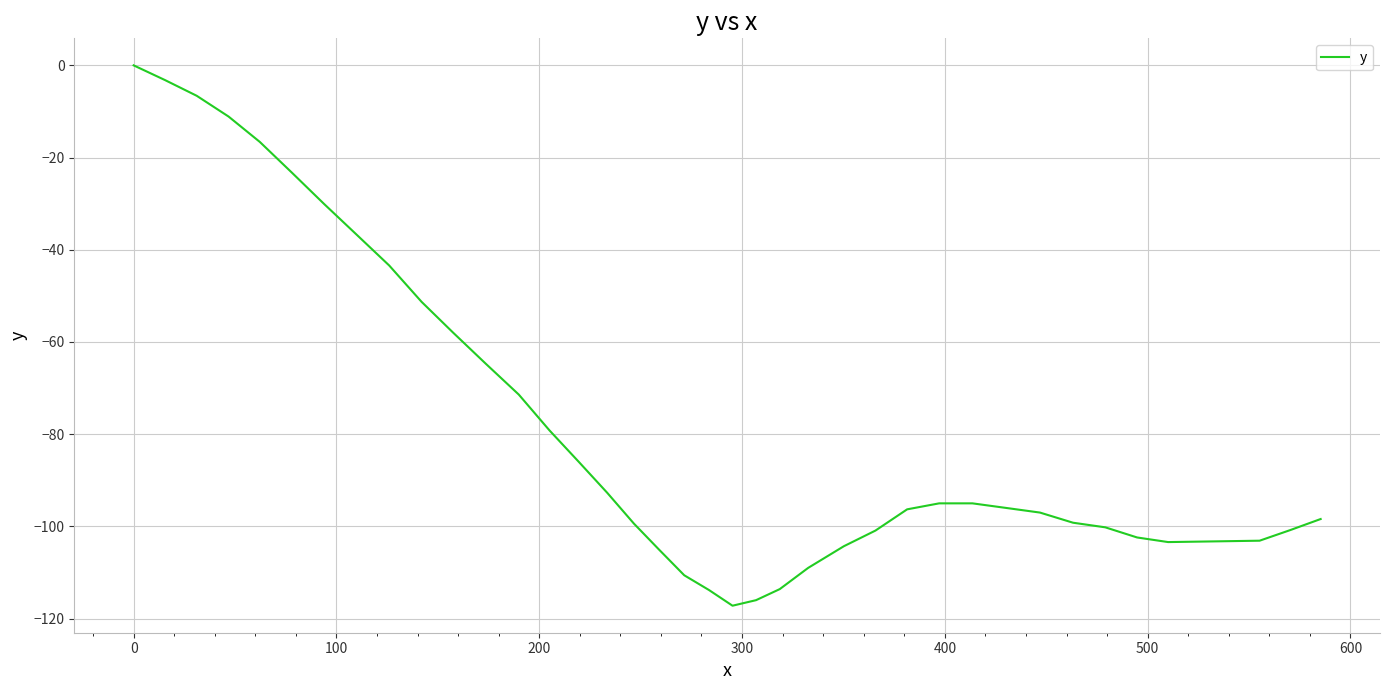

What is the smallest value displayed?

-117.2